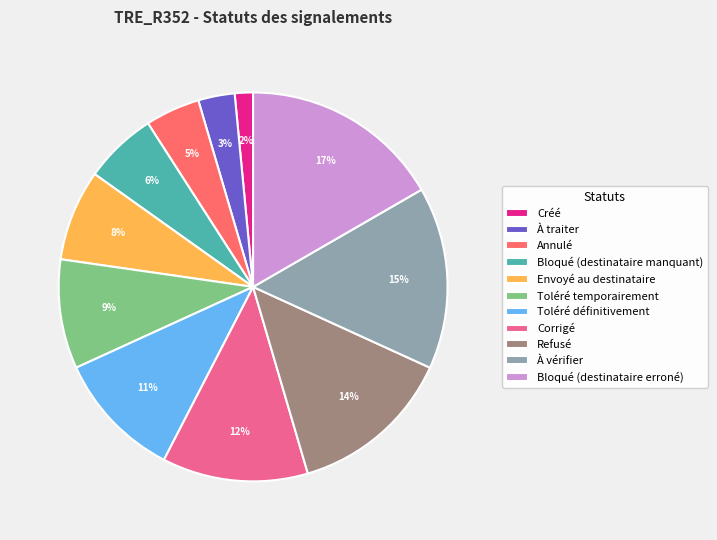

Does Créé account for over 50% of the chart?

No